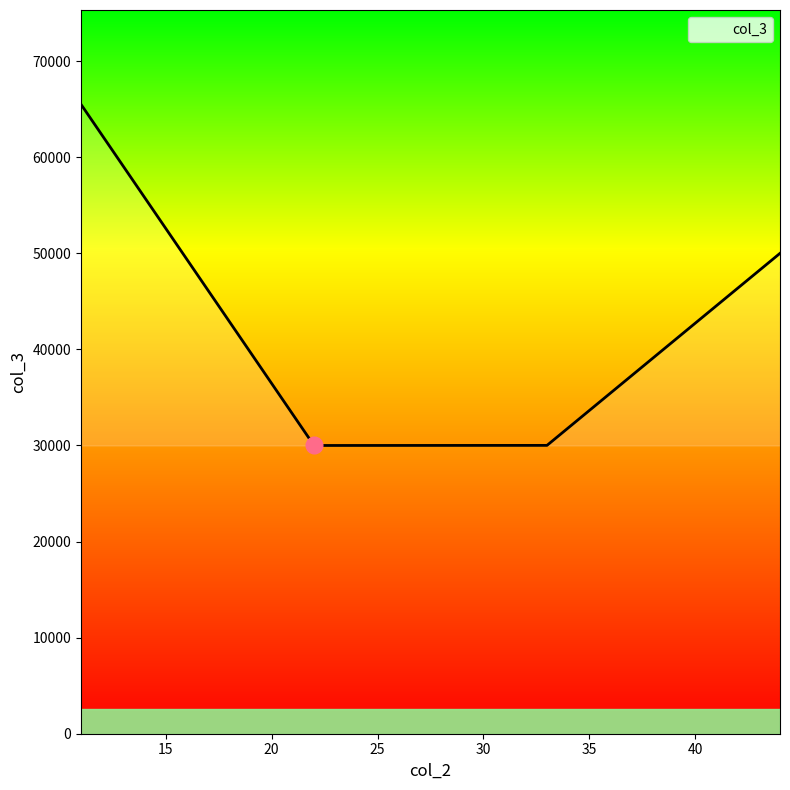

True or false: there are more than 2 points higher than both neighbors.

False